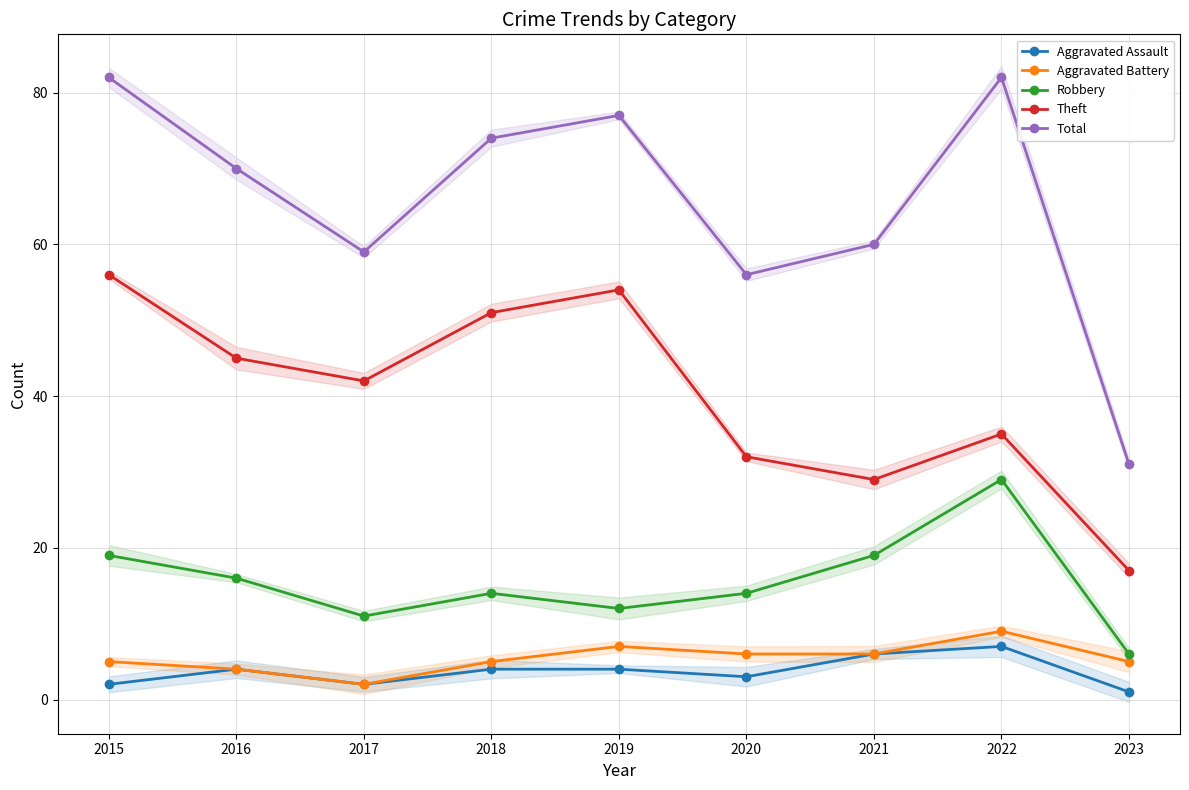

Which category has the lowest value in the Theft series?

2023